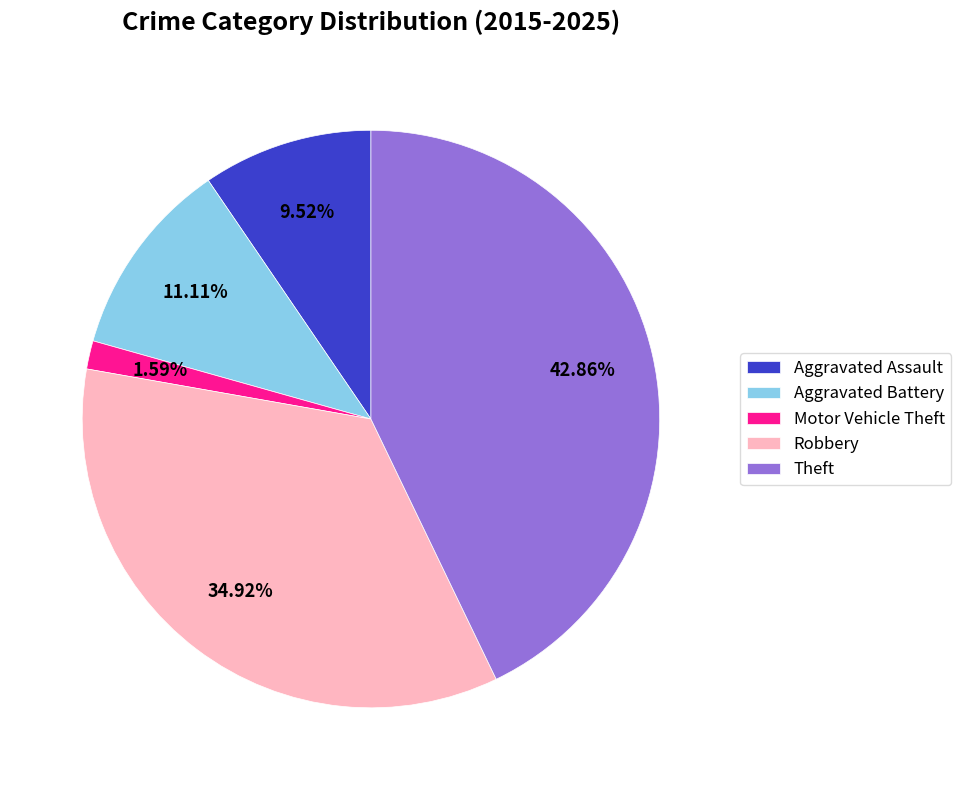

Approximately how many times larger is the value at Theft compared to Motor Vehicle Theft?

27.0